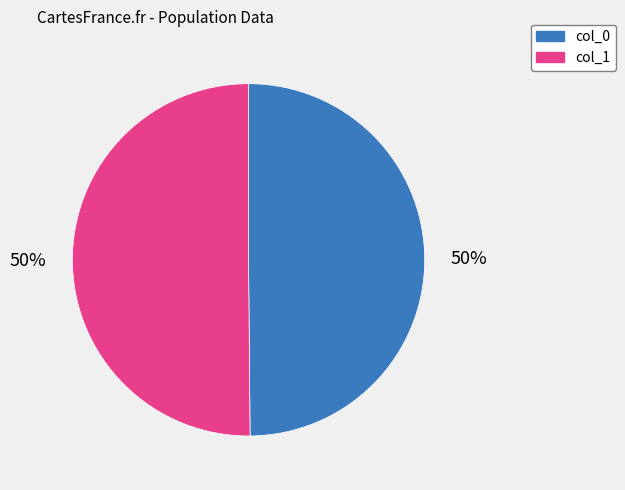

What percentage is the col_0 slice, to the nearest percent?

50%